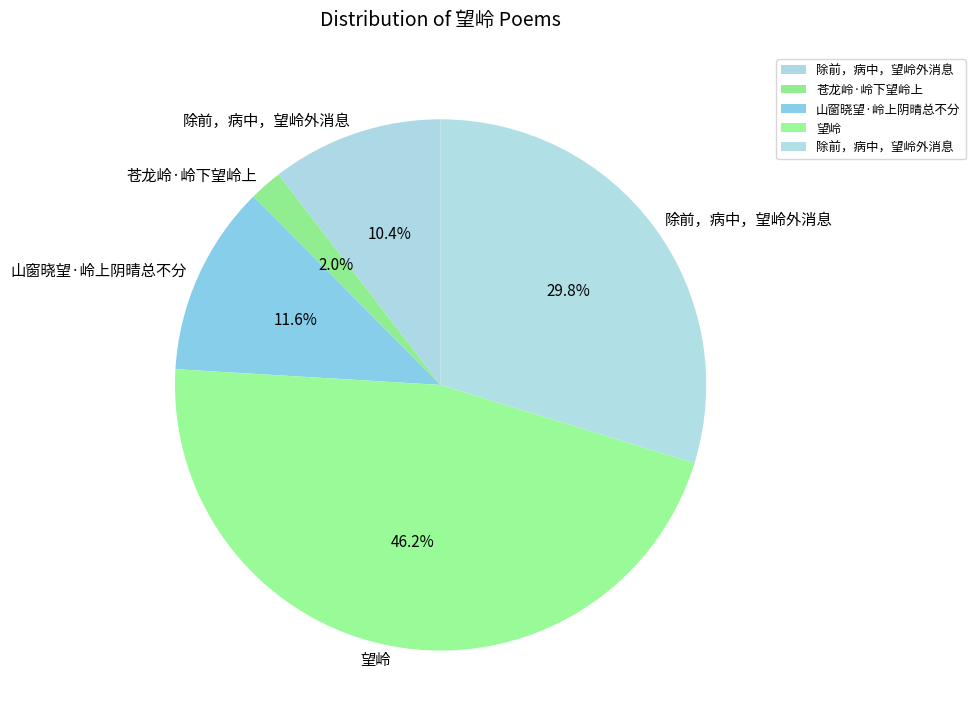

Count the number of slices in the pie.

5